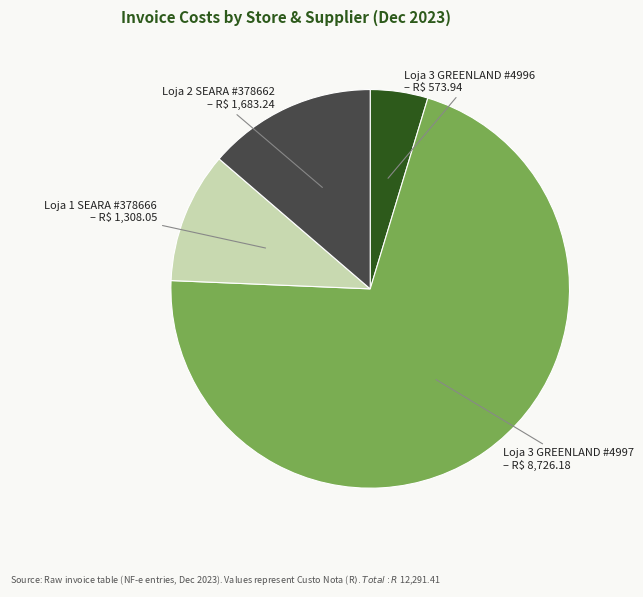

Does any single category account for the majority?

Yes